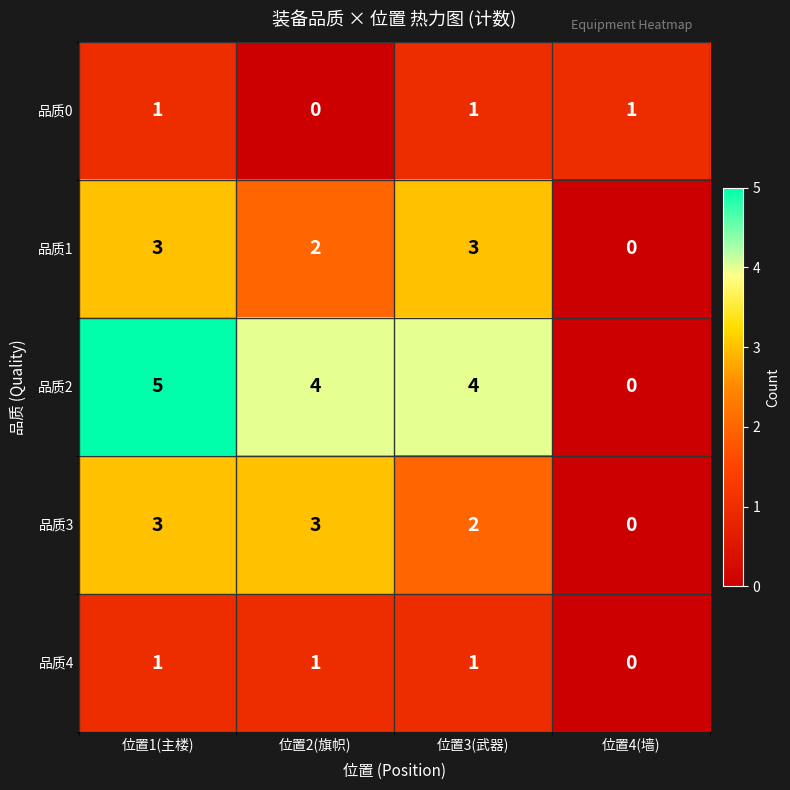

What is the spread (max minus min) of values at 位置2(旗帜)?

4